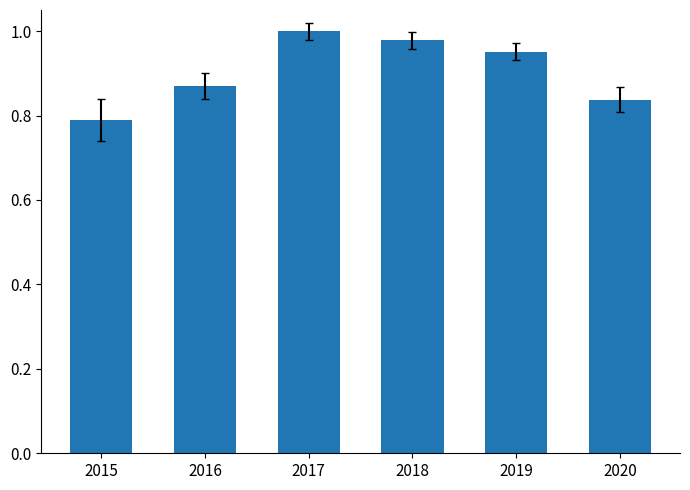

Which has a higher value, 2018 or 2016?

2018